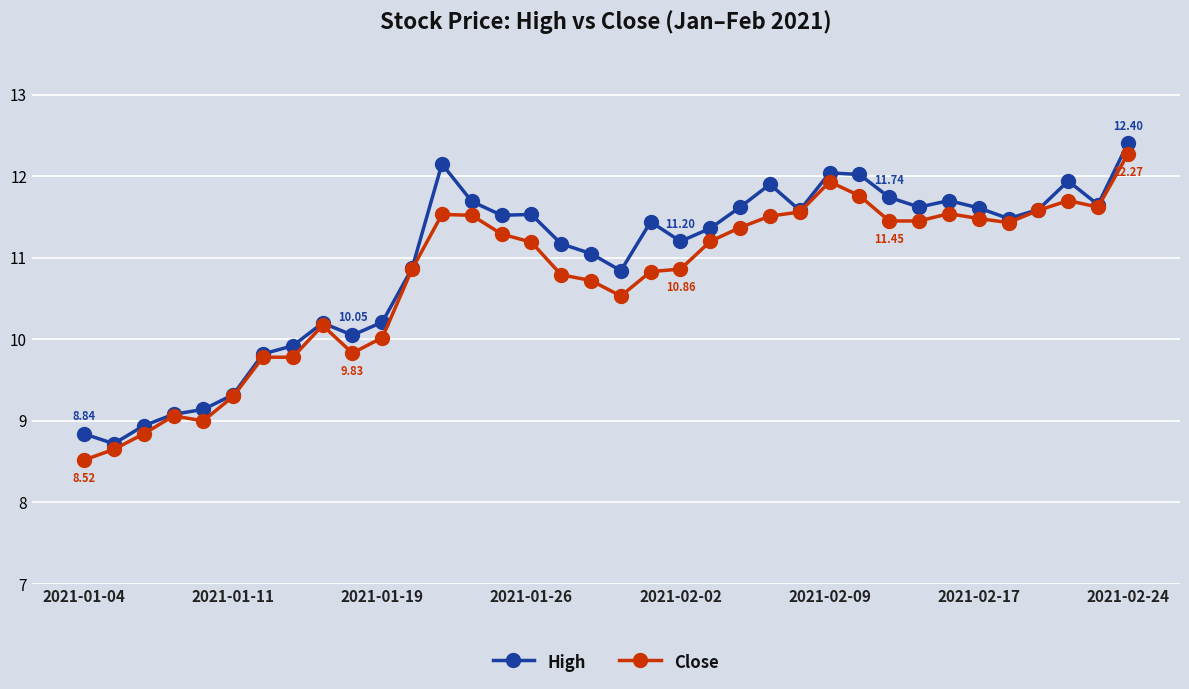

True or false: High has more than 0 points higher than both neighbors.

True